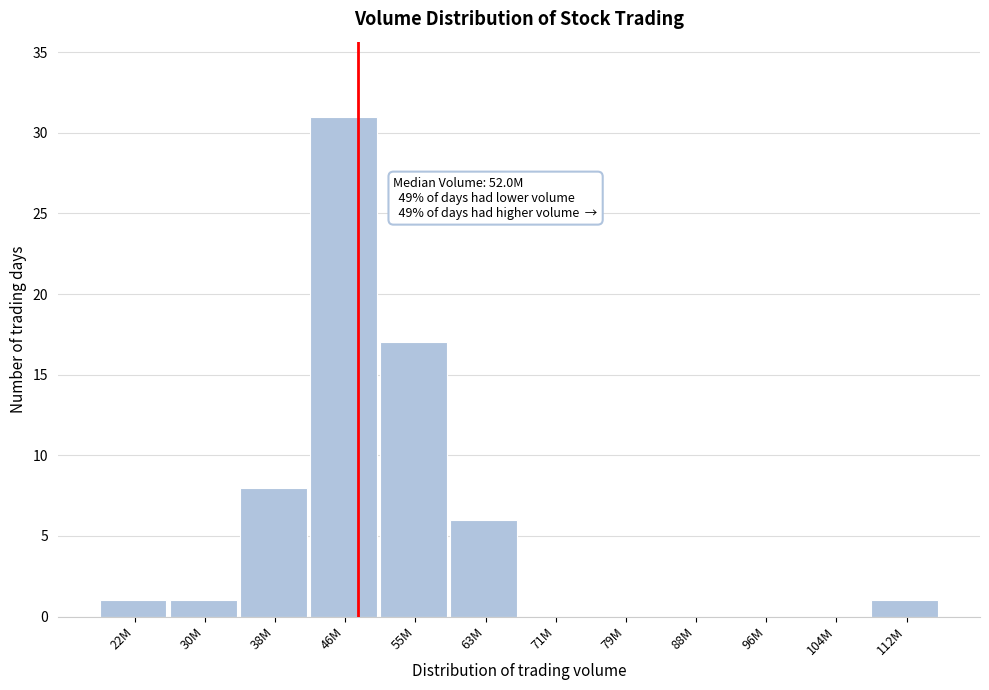

Reading left to right, extract all data points from this chart.

22M=1	30M=1	38M=8	46M=31	55M=17	63M=6	71M=0	79M=0	88M=0	96M=0	104M=0	112M=1